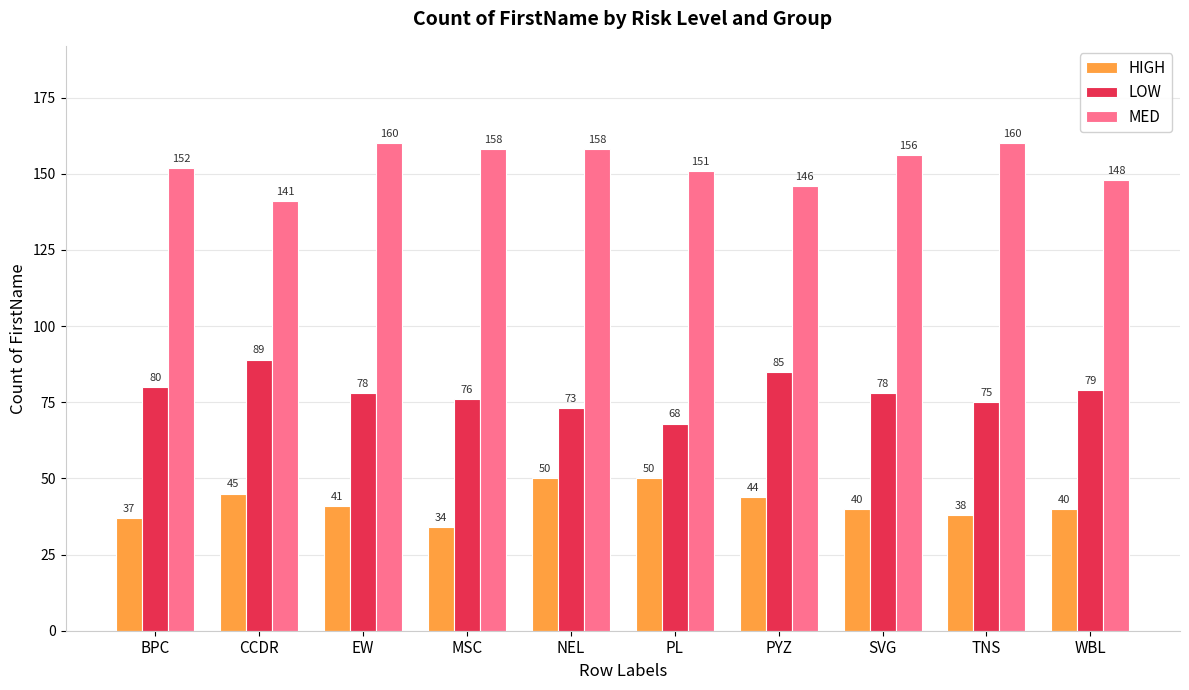

Does the chart contain stacked bars?

No